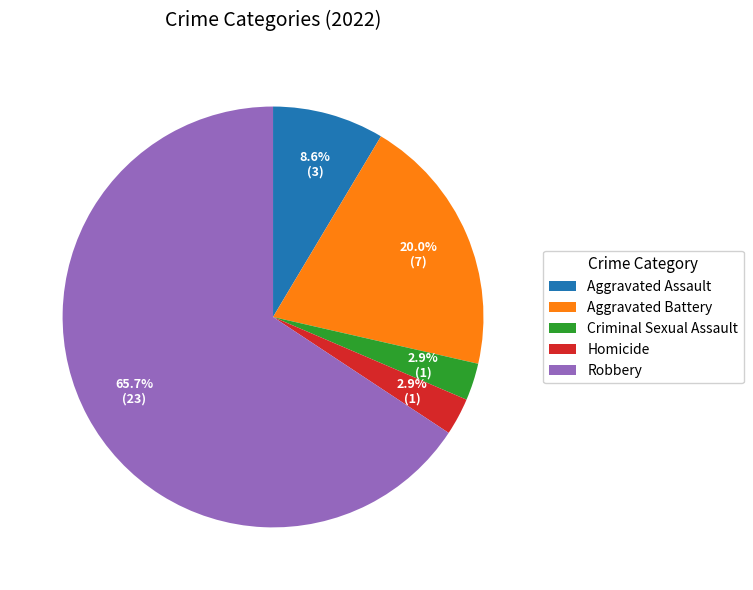

Between Aggravated Assault and Criminal Sexual Assault, which is larger?

Aggravated Assault